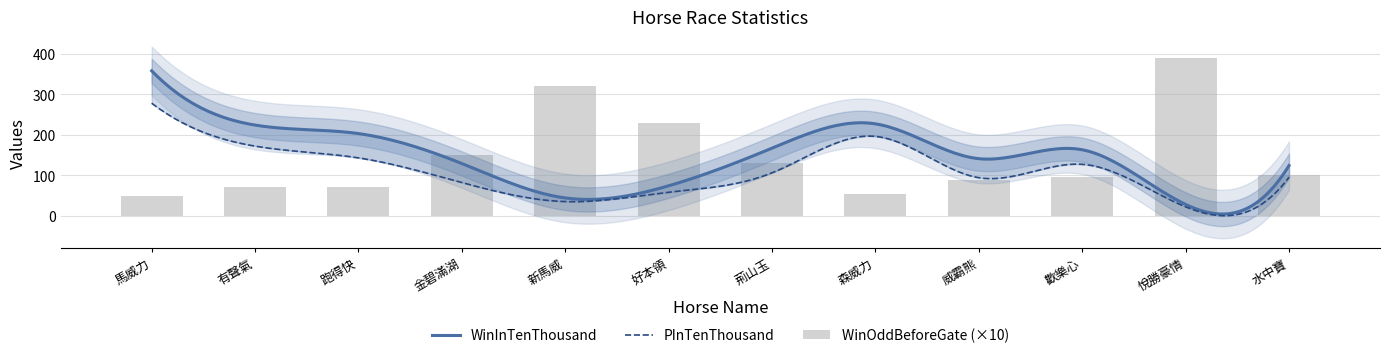

What is the maximum value for WinOddBeforeGate?

39.0